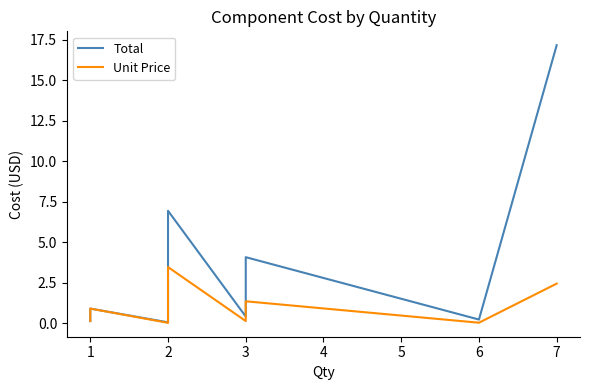

Rank the series by their maximum value, from highest to lowest.

Total, Unit Price